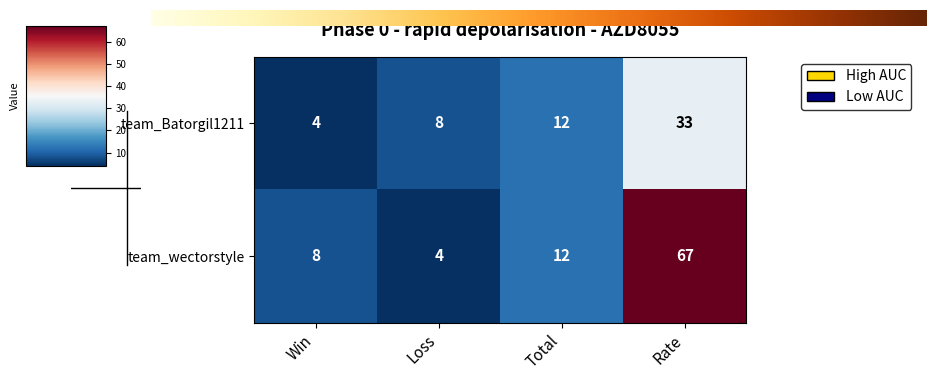

What is the difference between the highest and lowest values at Loss?

4